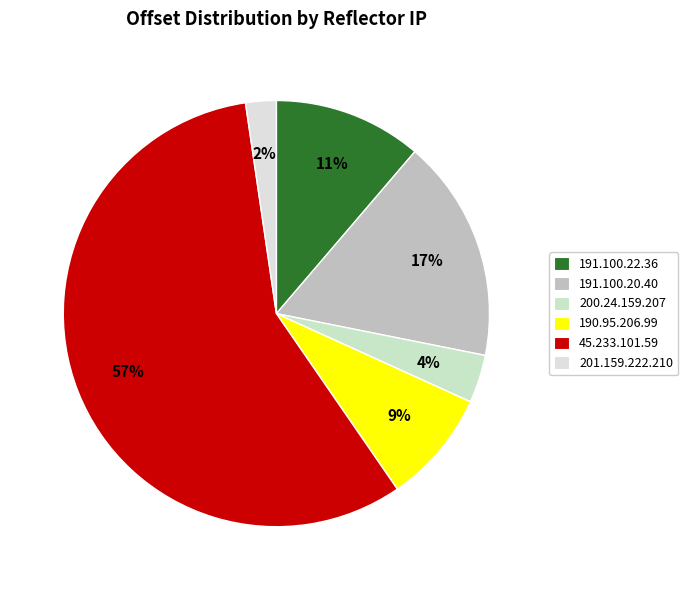

The 190.95.206.99 slice represents 9% of the pie. True or false?

True